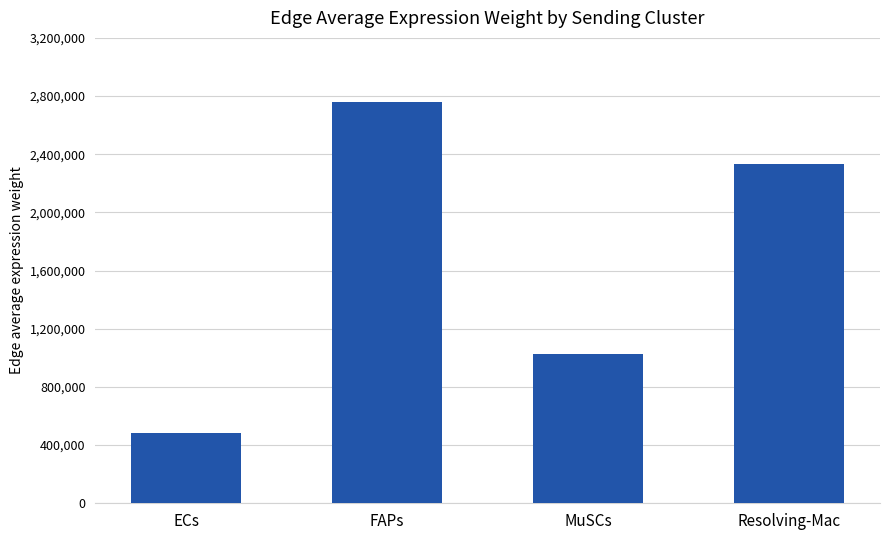

Approximately how many times larger is the value at MuSCs compared to FAPs?

0.4